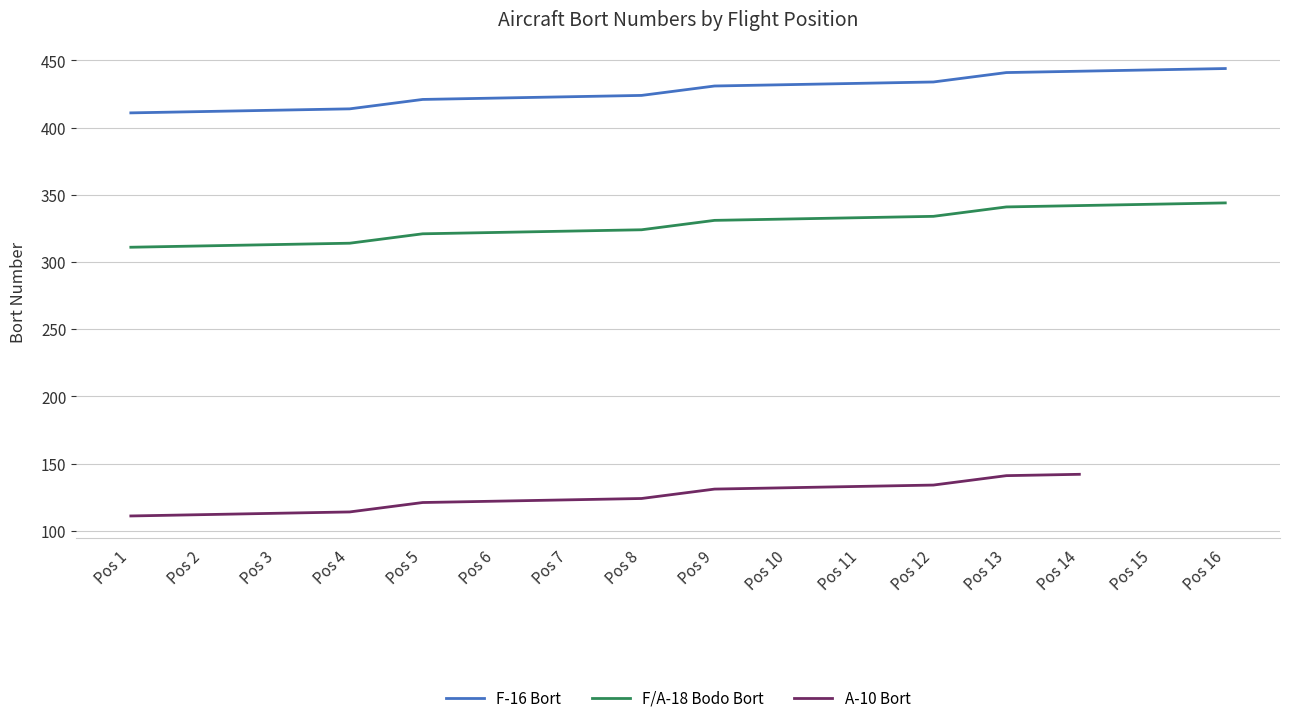

How many categories are shown in the chart?

16